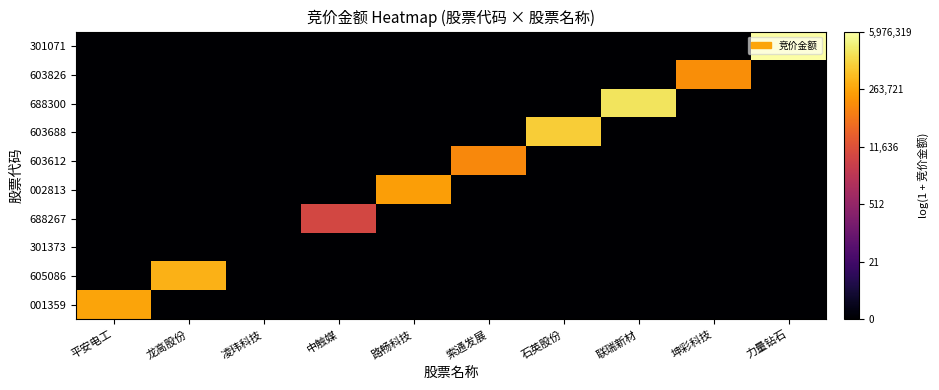

At which category is the sum across all series the highest?

力量钻石